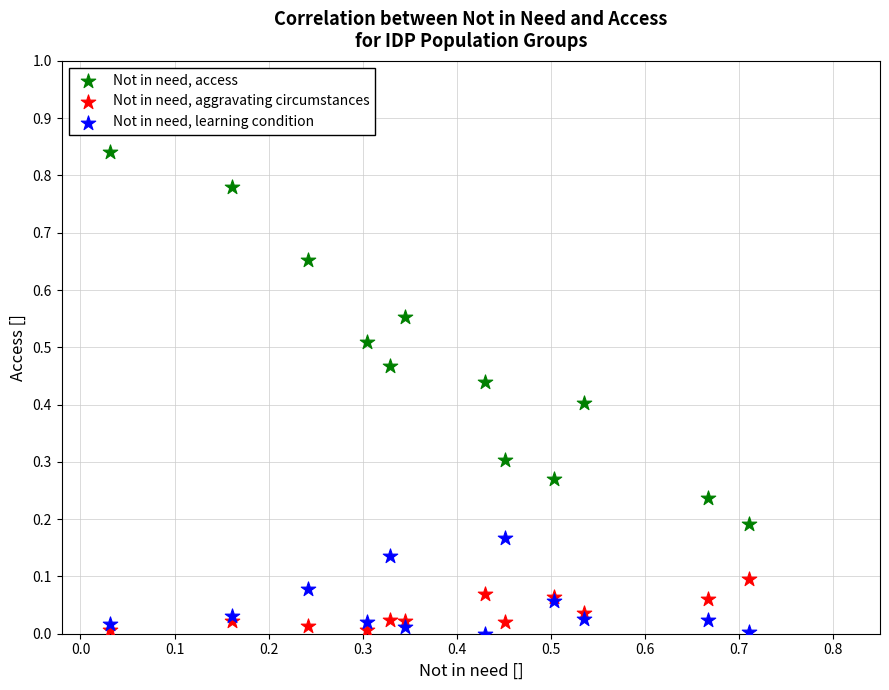

What are all the series names shown in the legend?

Not in need, access, Not in need, aggravating circumstances, Not in need, learning condition